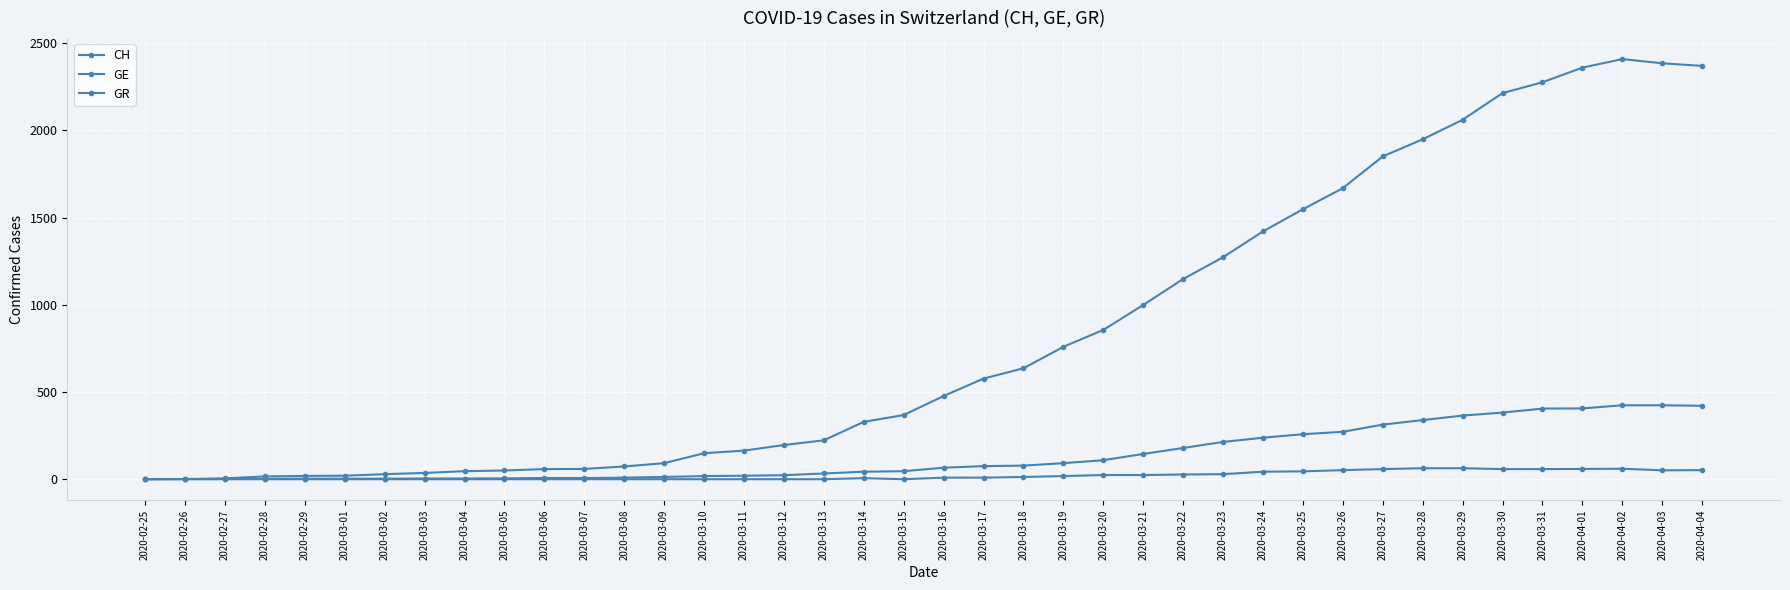

True or false: GR and GE intersect in this chart.

False